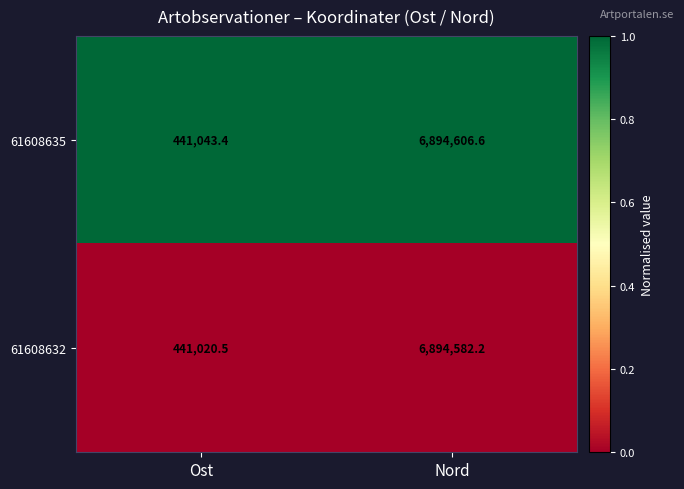

Between Ost and Nord, which series saw the biggest shift?

61608635